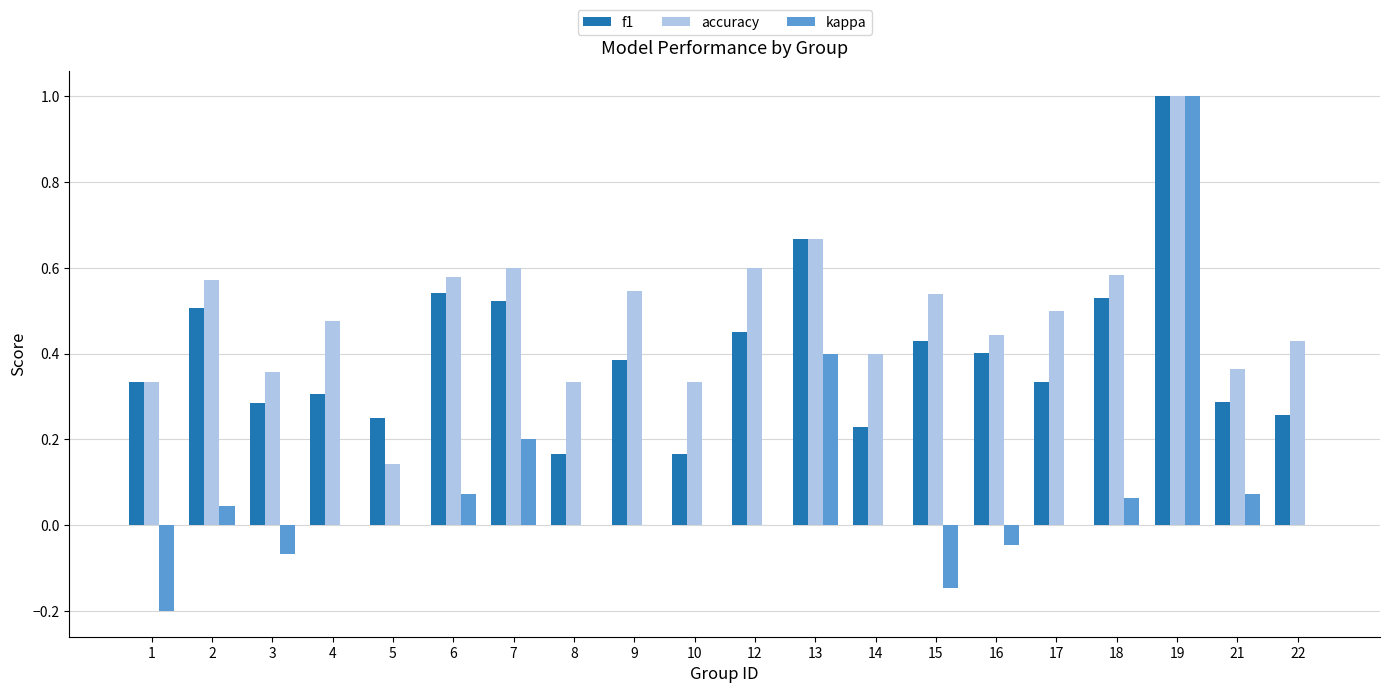

Which category has the highest value in the kappa series?

19